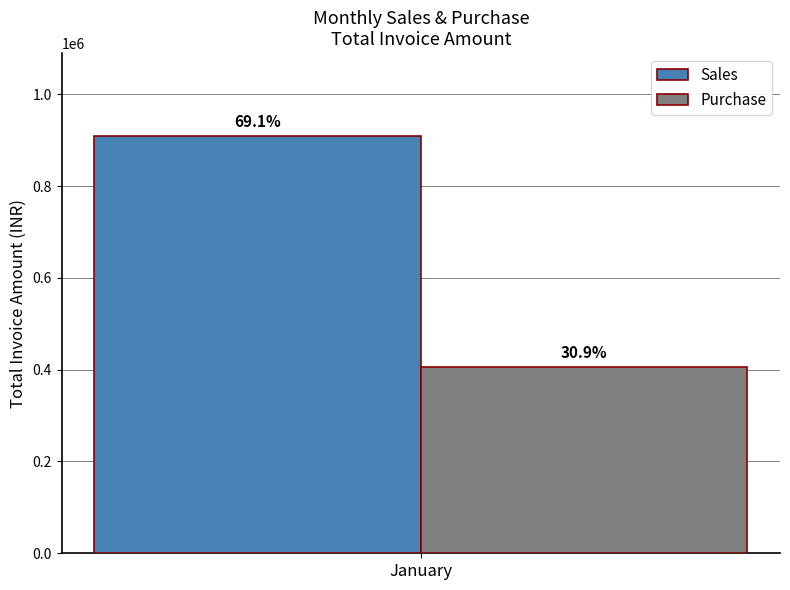

How many bars are there in each group?

2